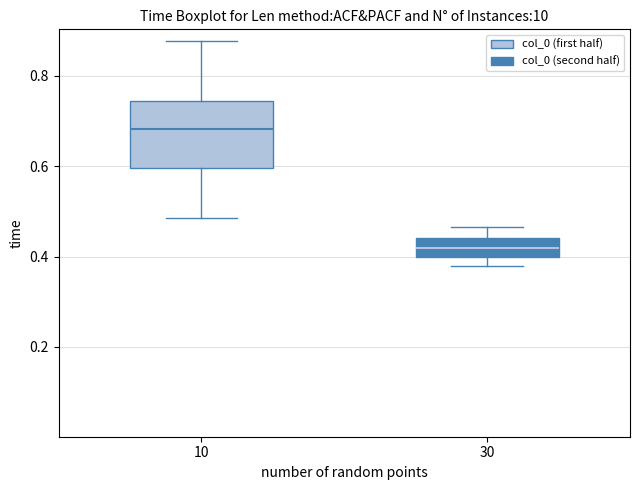

Reading left to right, read every box against the y-axis: the position of its median line, the range the box covers, and the ends of its whiskers. The values are not printed on the chart, so give them approximately, as read against the axis.

10: median 0.68, box 0.60 to 0.74, whiskers 0.48 to 0.88
30: median 0.42, box 0.40 to 0.44, whiskers 0.38 to 0.46